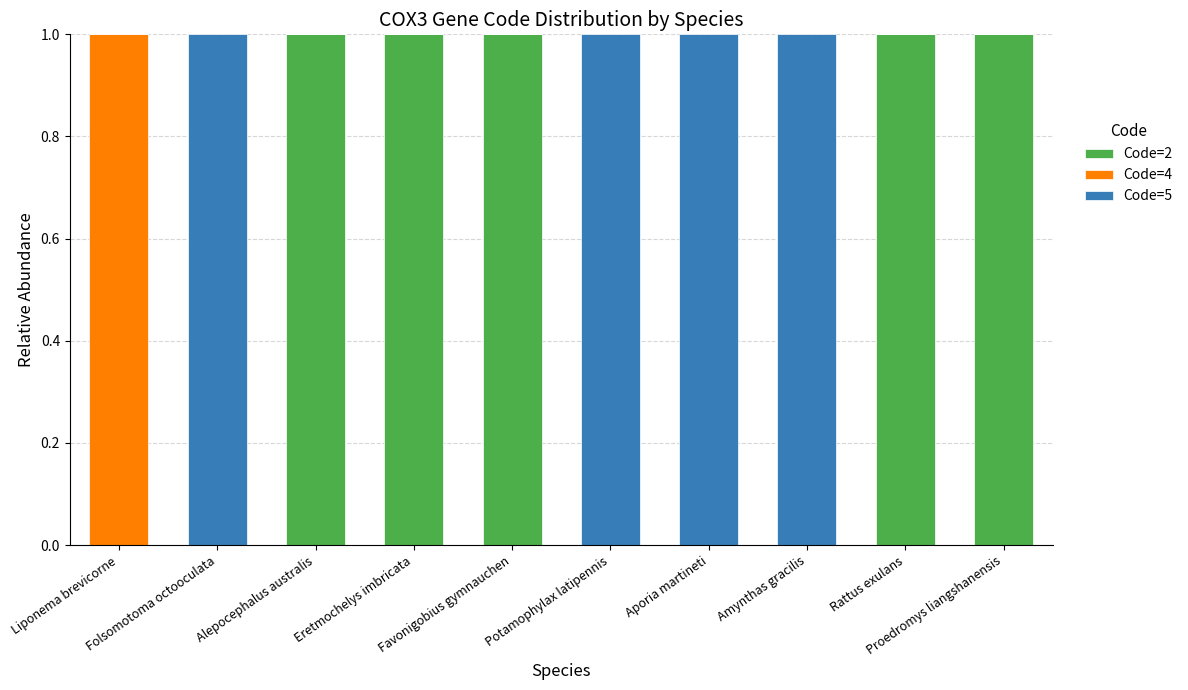

What is the sum of all Code=2 values?

5